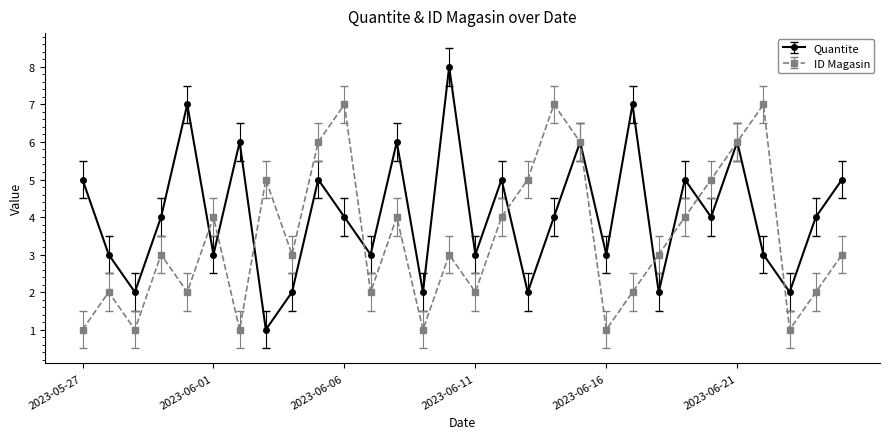

Reading left to right, extract all data points from this chart.

Quantite: 5	3	2	4	7	3	6	1	2	5	4	3	6	2	8	3	5	2	4	6	3	7	2	5	4	6	3	2	4	5
ID Magasin: 1	2	1	3	2	4	1	5	3	6	7	2	4	1	3	2	4	5	7	6	1	2	3	4	5	6	7	1	2	3